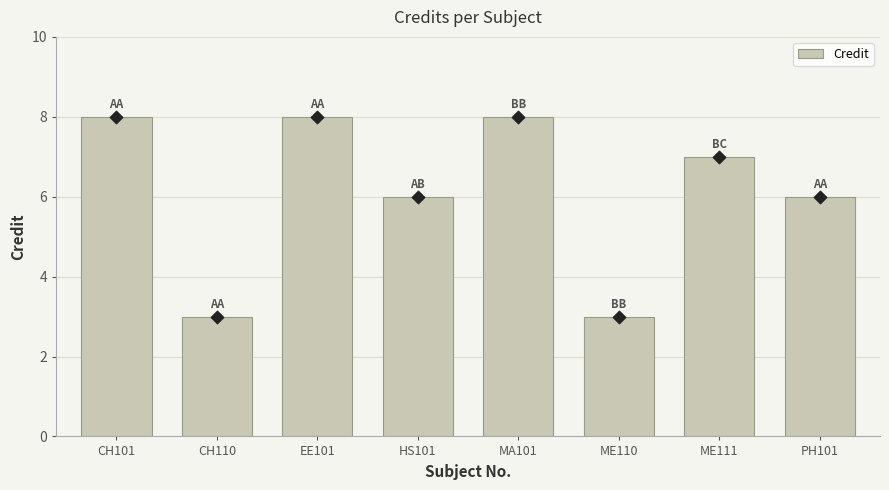

What is the ratio of the value at CH101 to the value at EE101?

1.0